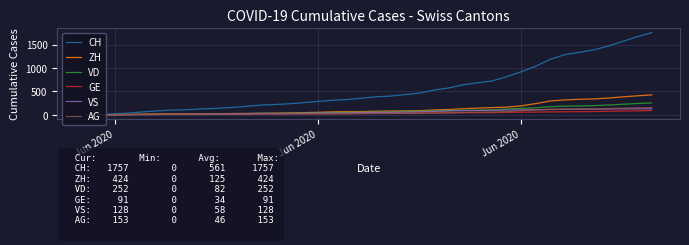

Which series has the largest total across all categories?

CH